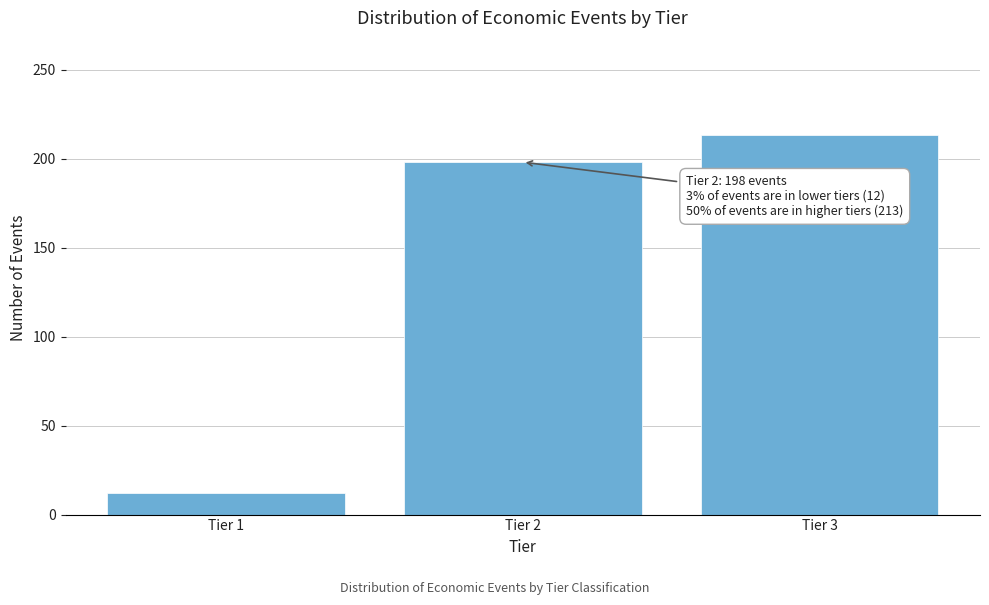

Reading left to right, what are all the values shown in this chart?

Tier 1=12	Tier 2=198	Tier 3=213